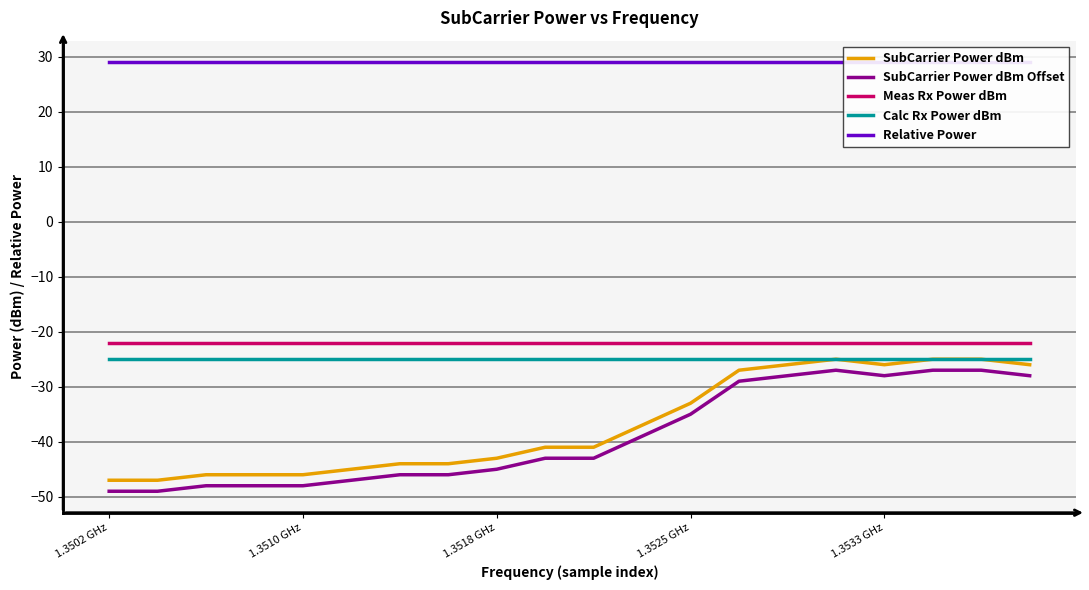

True or false: SubCarrier Power dBm and Meas Rx Power dBm intersect in this chart.

False